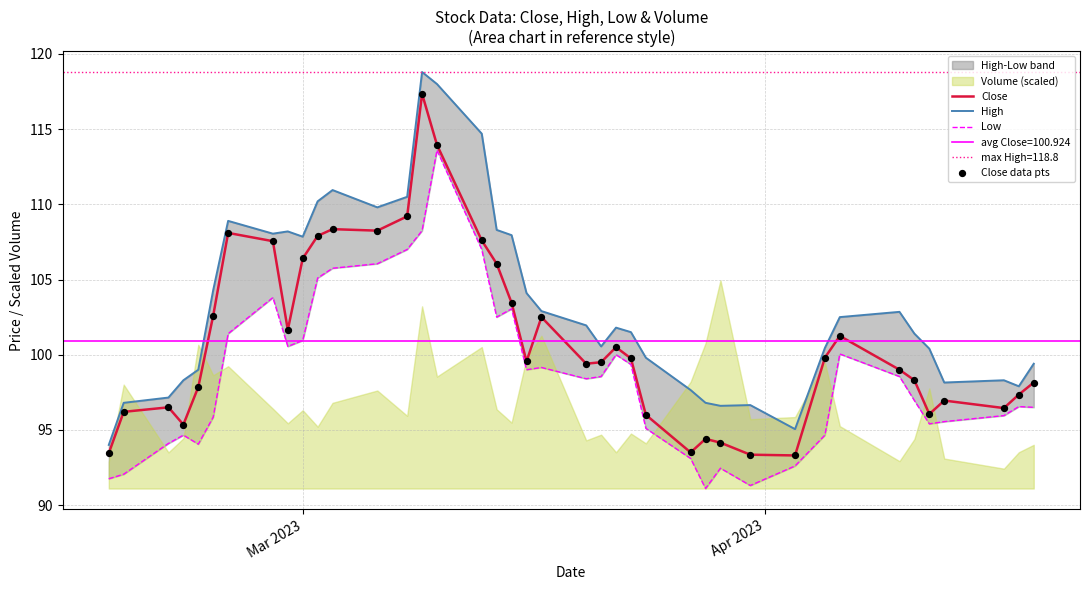

Which series has the largest total across all categories?

High